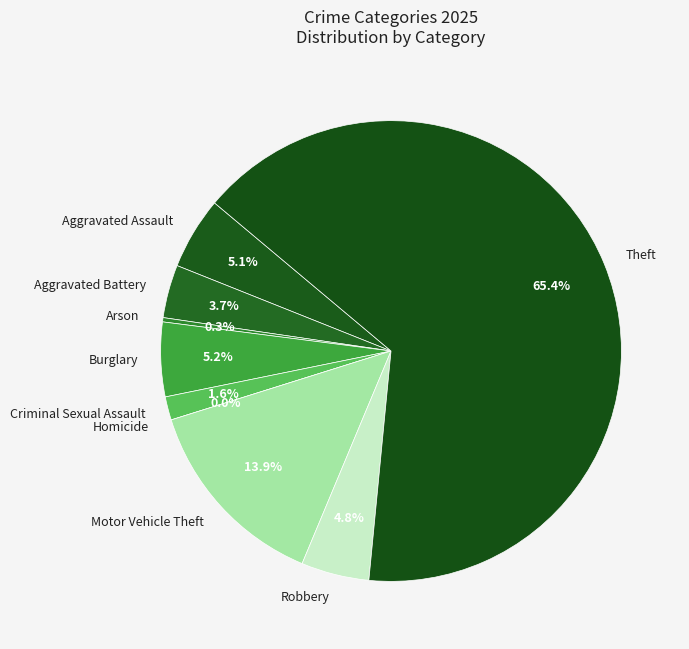

What is the smallest slice in the pie chart?

Homicide